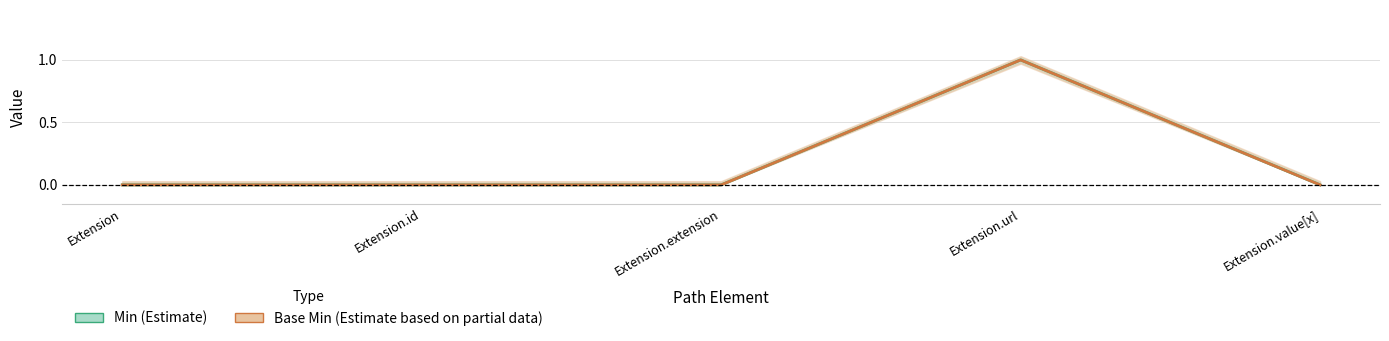

The Min series shows 0 at Extension.value[x]. True or false?

True